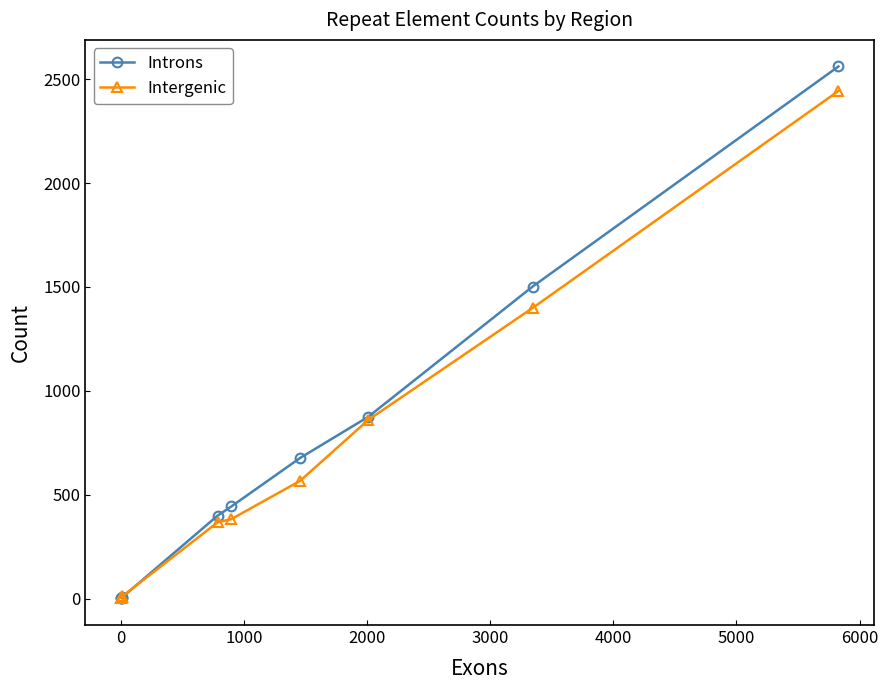

True or false: Introns has more than 2 interior local peaks.

False